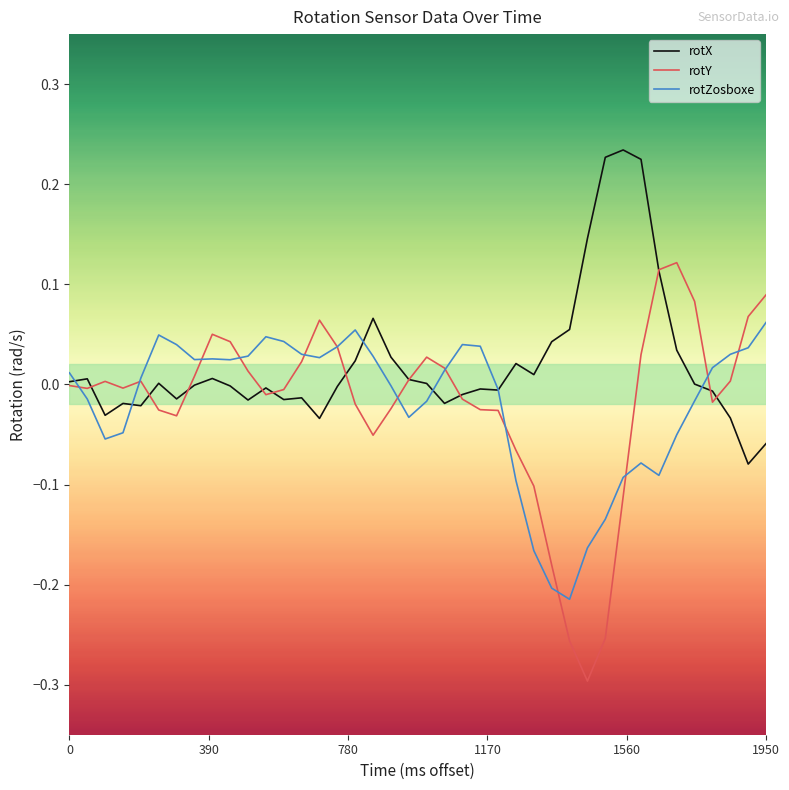

Which series has the largest range (max minus min)?

rotY